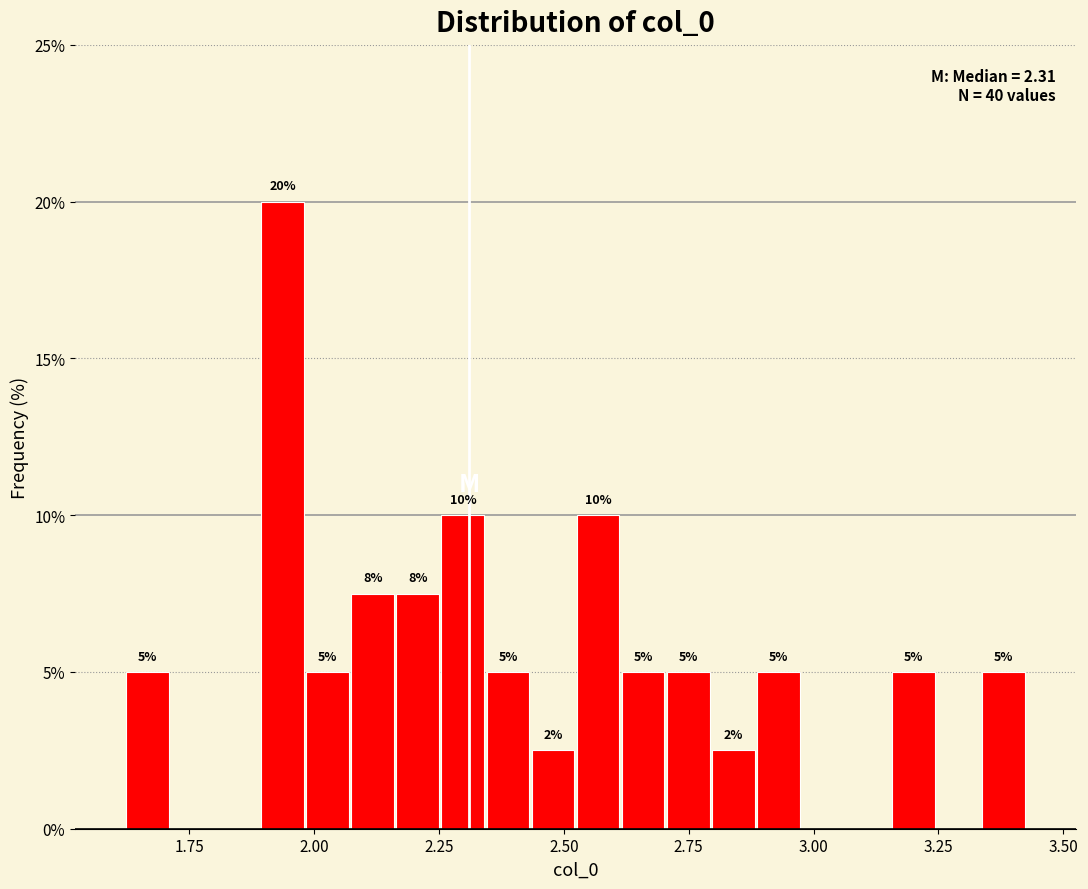

Around what value on the x-axis is the tallest bar? Give the approximate position of its centre, as read against the axis.

1.95